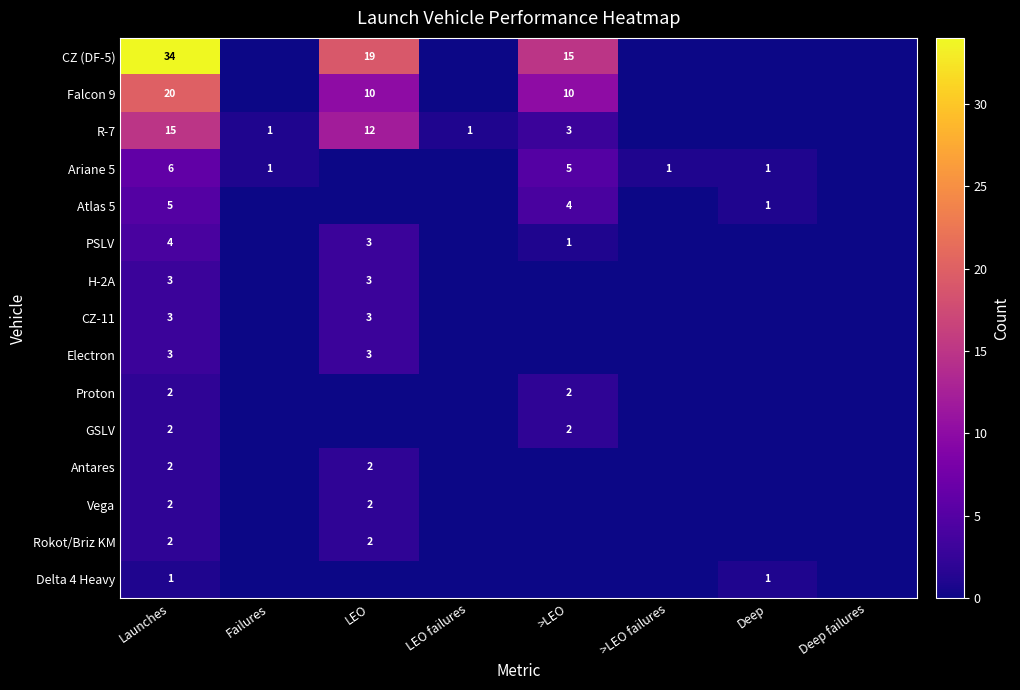

Is the value of Falcon 9 at Launches greater than the value of PSLV at LEO?

Yes